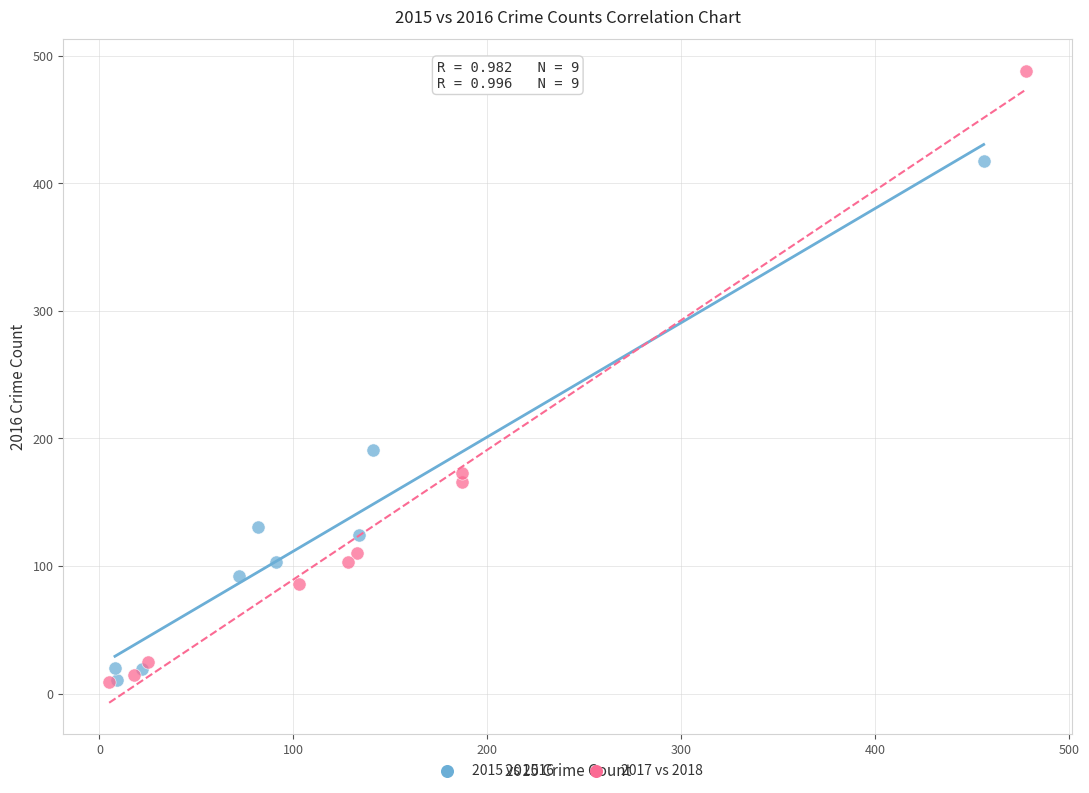

Which series has the largest Y range (max minus min)?

2017 vs 2018